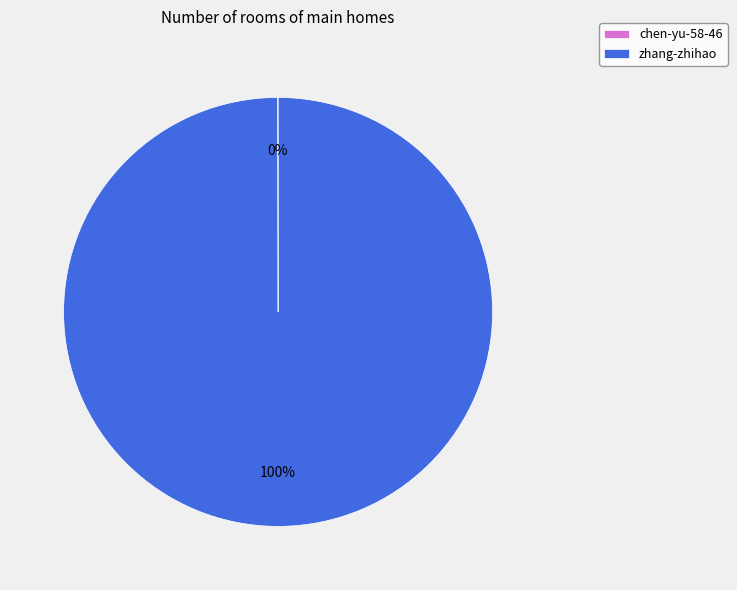

Does zhang-zhihao represent more than half of the total?

Yes